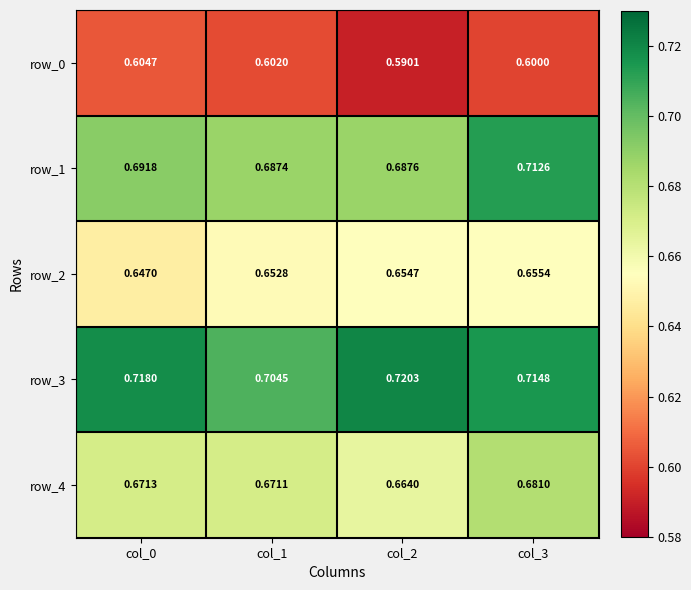

Is the value of row_0 at col_2 greater than the value of row_4 at col_1?

No